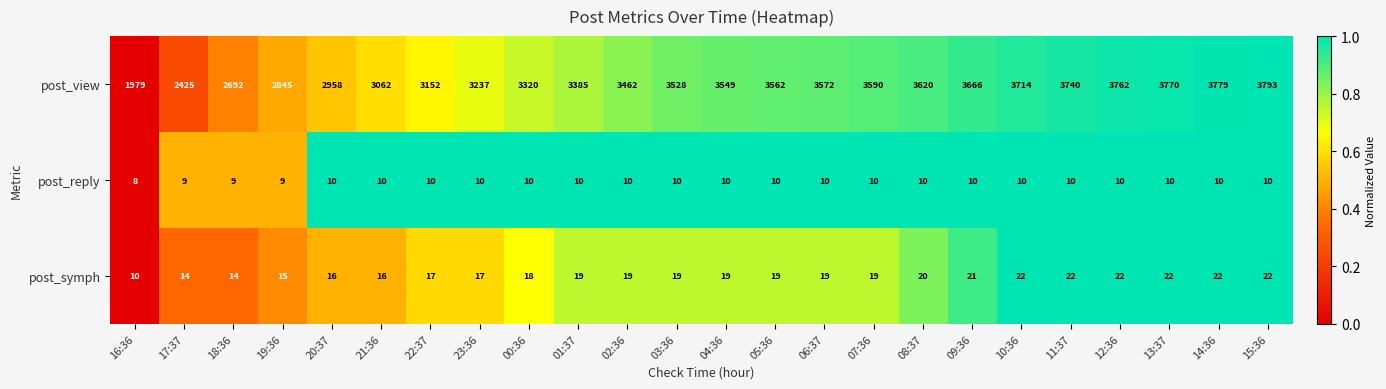

What is the spread (max minus min) of values at 07:36?

3580